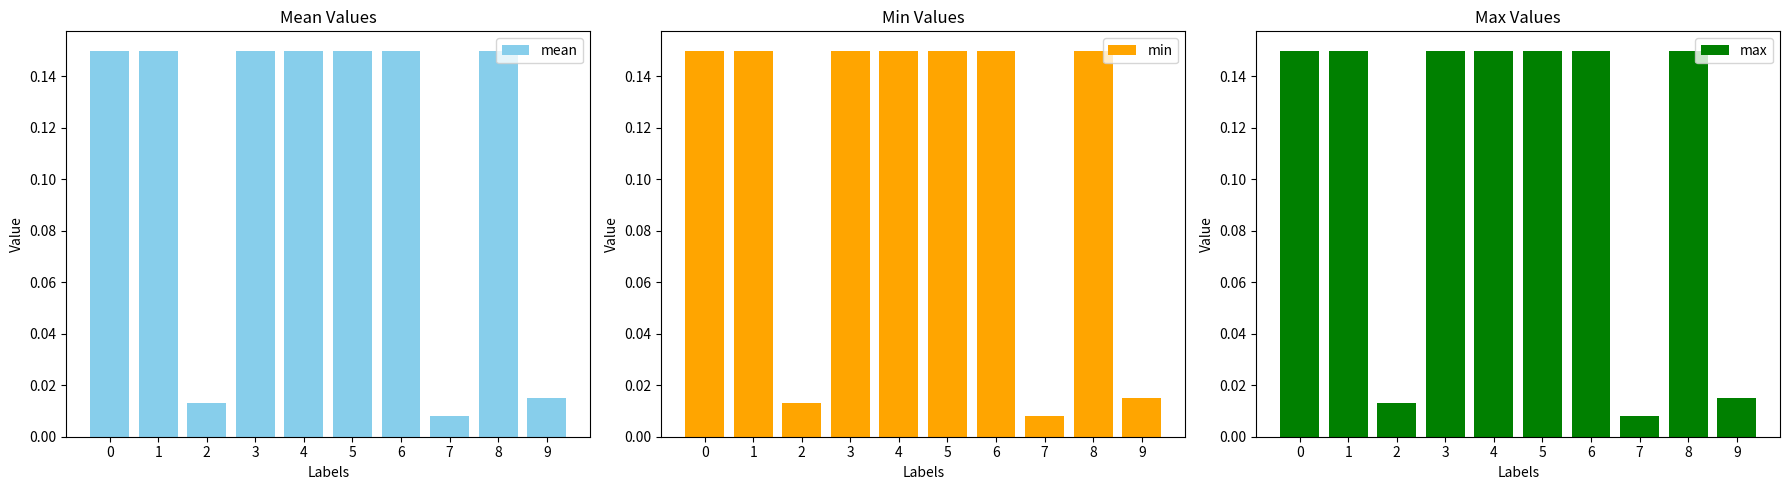

How many categories are shown in the chart?

10